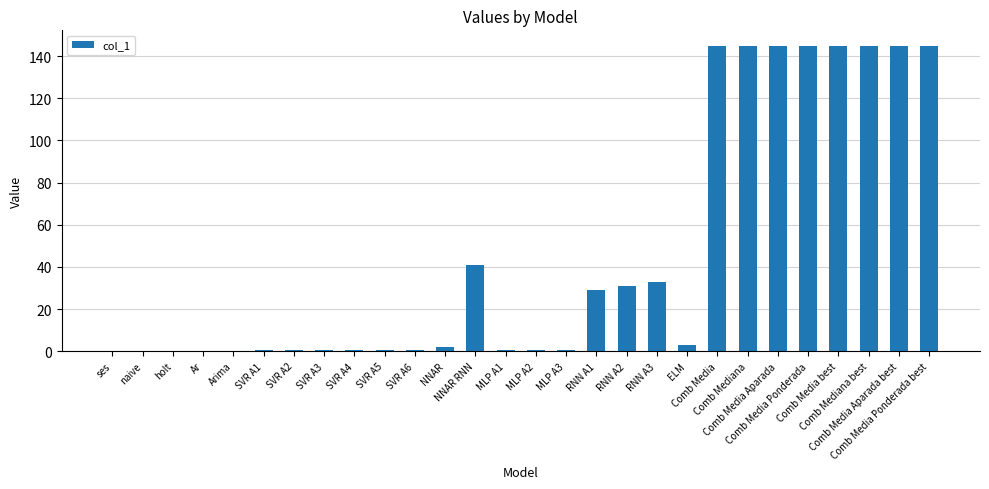

What is the greatest value displayed?

144.9